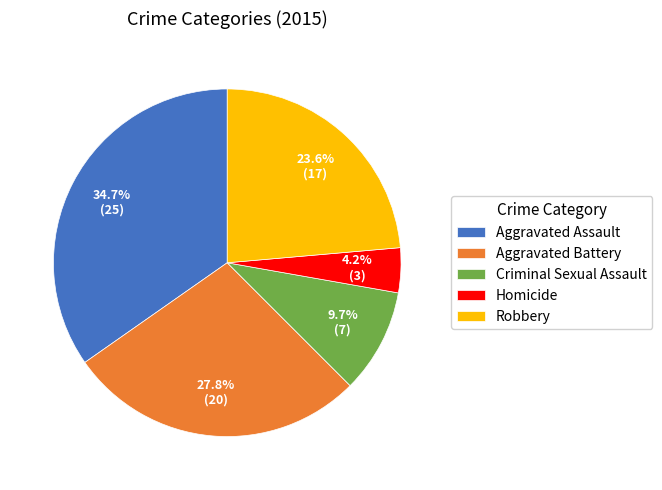

Rank the categories by value from lowest to highest.

Homicide, Criminal Sexual Assault, Robbery, Aggravated Battery, Aggravated Assault